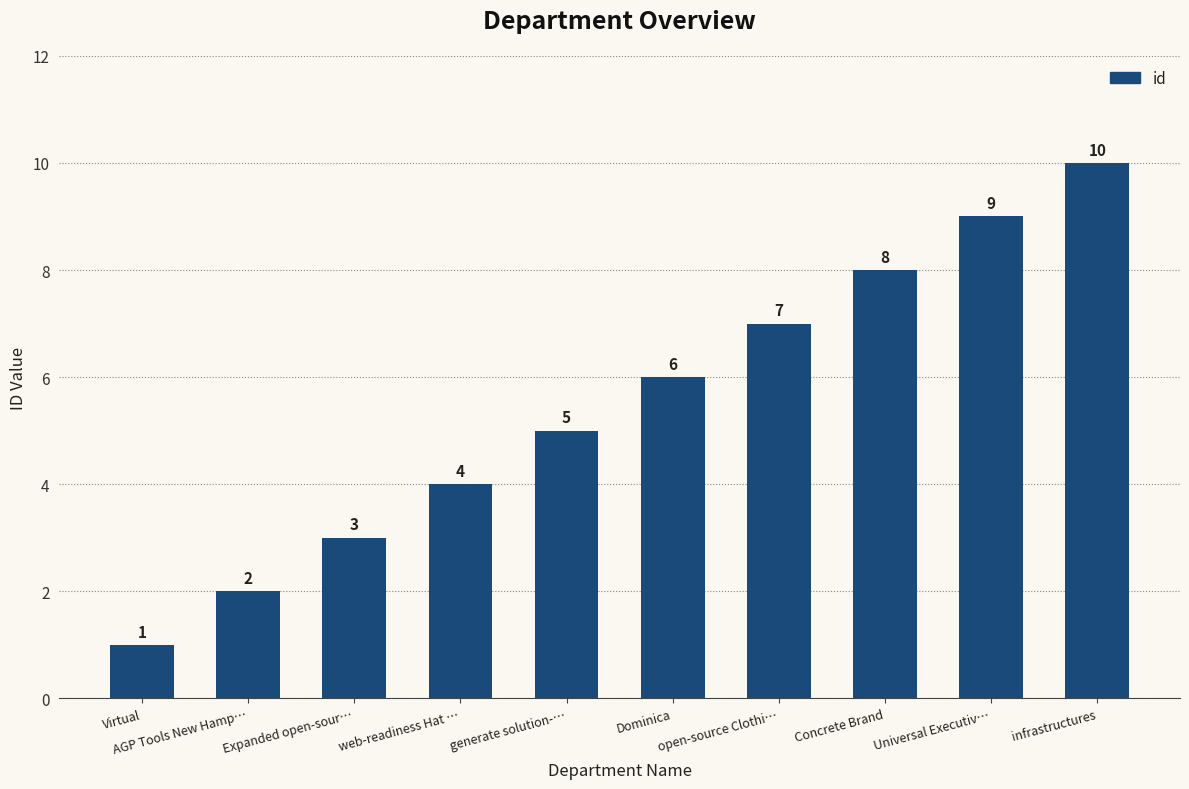

How many data points are less than 6?

5